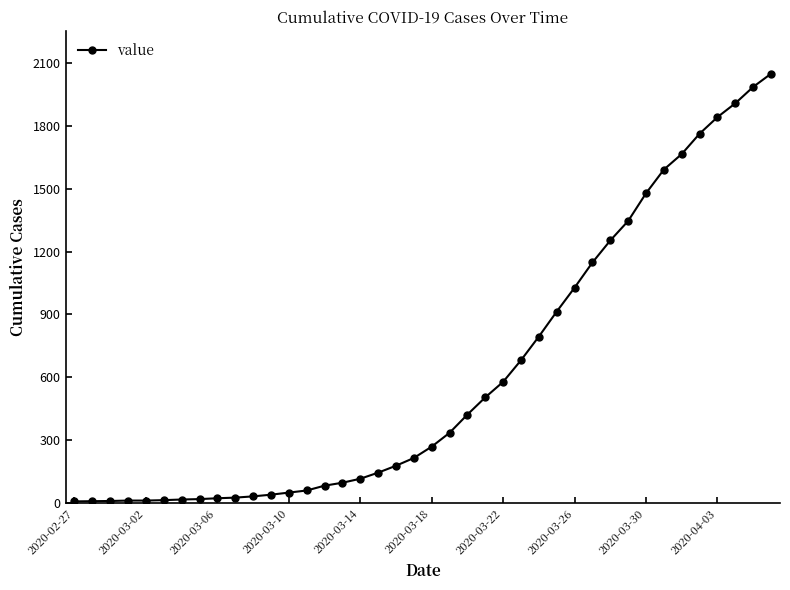

What is the maximum value shown in the chart?

2048